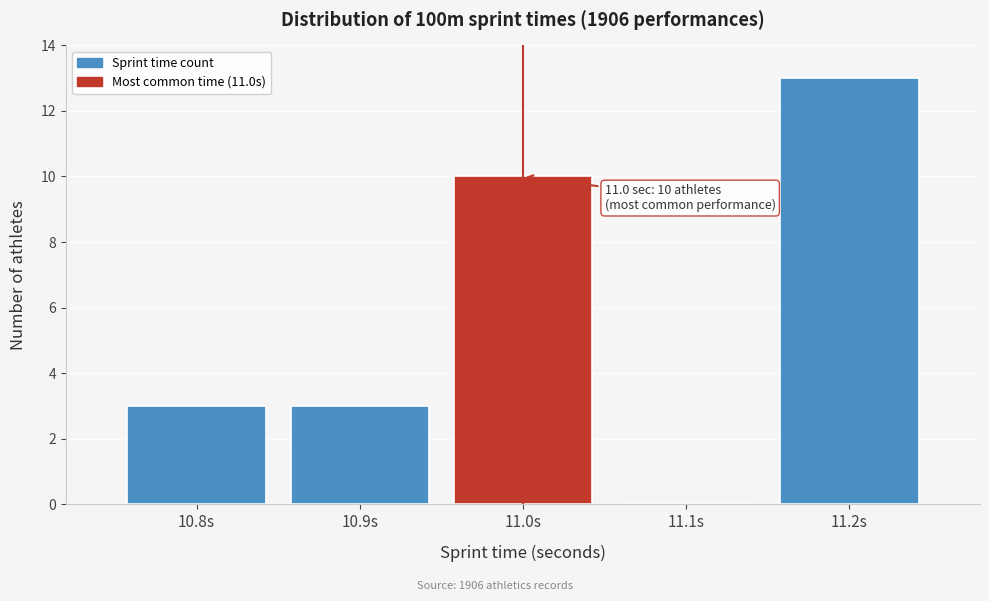

Reading right to left, transcribe all the data shown in this chart.

11.2s=13	11.1s=0	11.0s=10	10.9s=3	10.8s=3